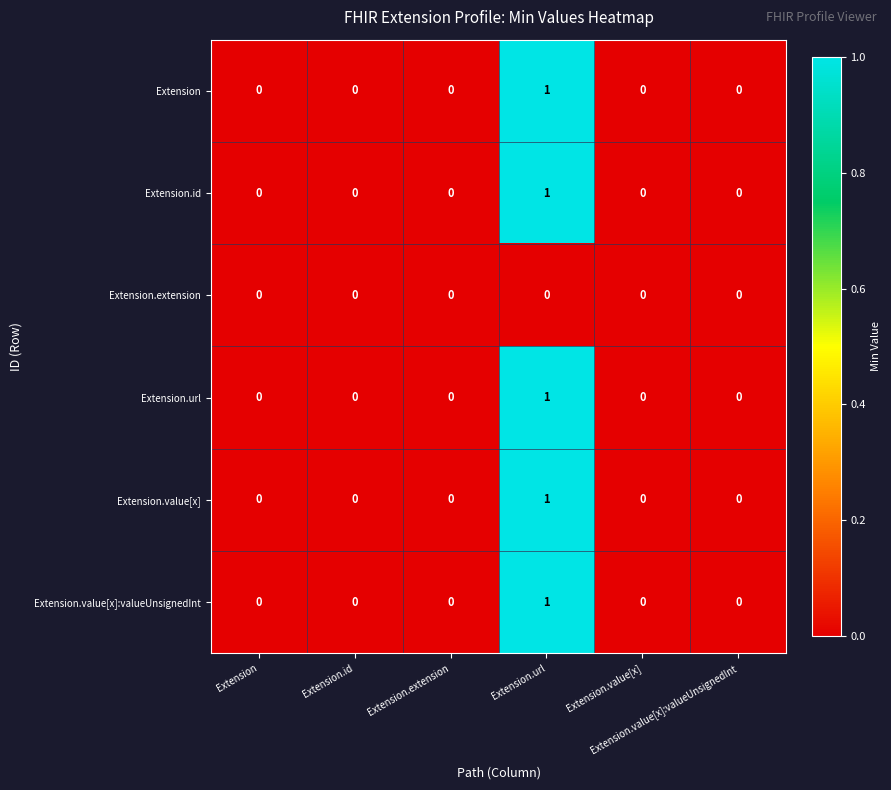

Which series has the largest range (max minus min)?

Extension